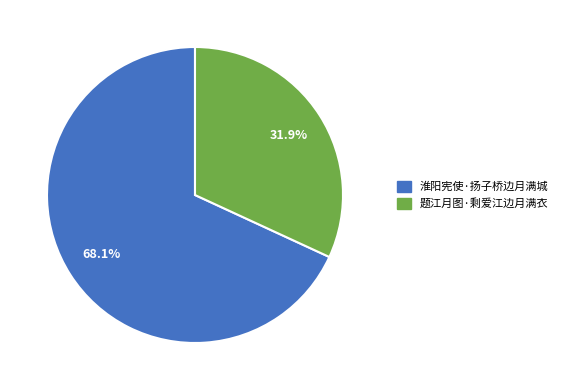

To the nearest percent, what is the average slice percentage?

50%